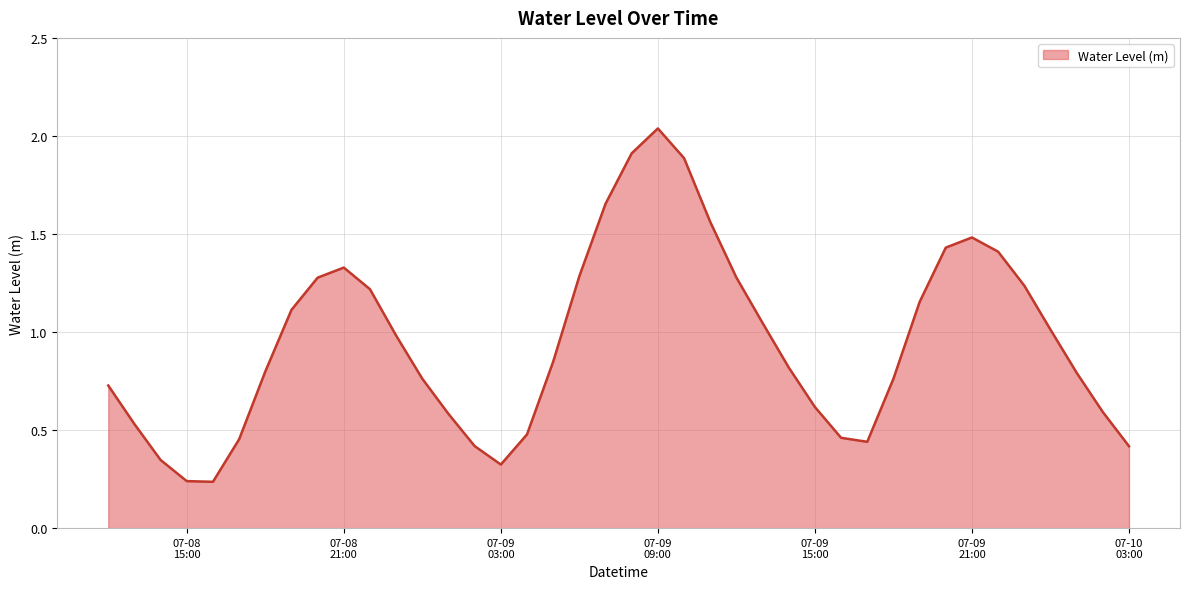

Reading left to right, what are all the values shown in this chart?

0.7	0.5	0.3	0.2	0.2	0.5	0.8	1.1	1.3	1.3	1.2	1.0	0.8	0.6	0.4	0.3	0.5	0.8	1.3	1.7	1.9	2.0	1.9	1.6	1.3	1.0	0.8	0.6	0.5	0.4	0.8	1.2	1.4	1.5	1.4	1.2	1.0	0.8	0.6	0.4